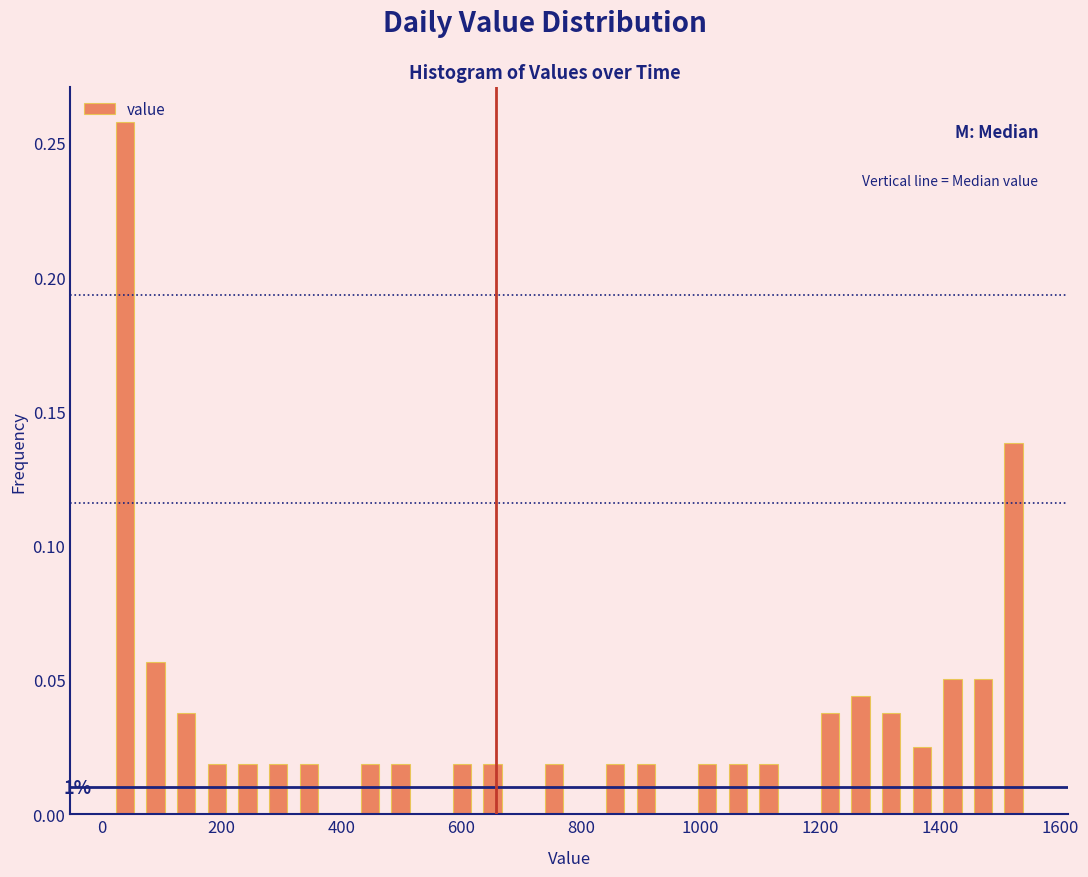

Read against the x-axis, roughly where is the centre of the tallest bar?

40